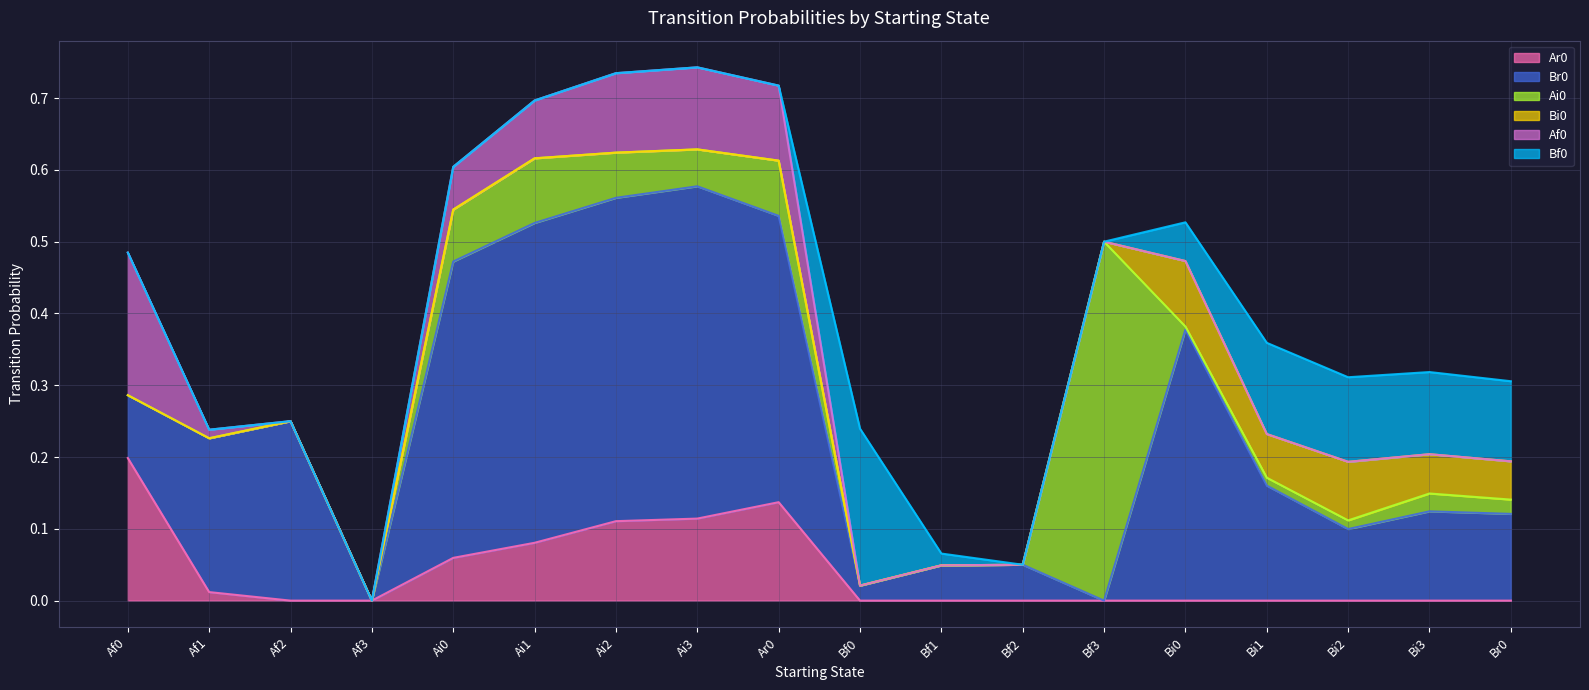

What is the spread (max minus min) of values at Bi3?

0.1